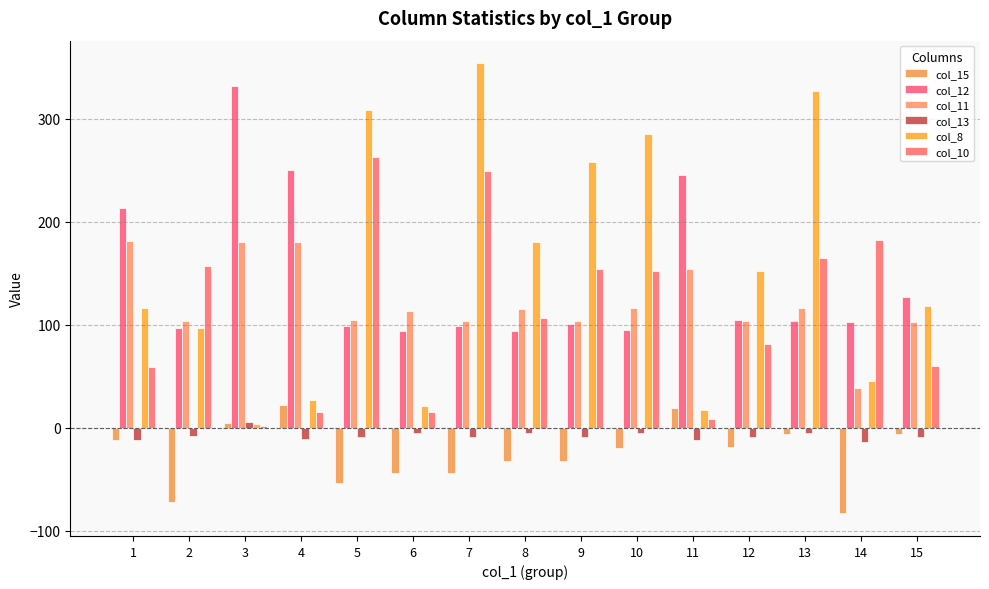

What is the approximate value of col_8 at 11?

17.0